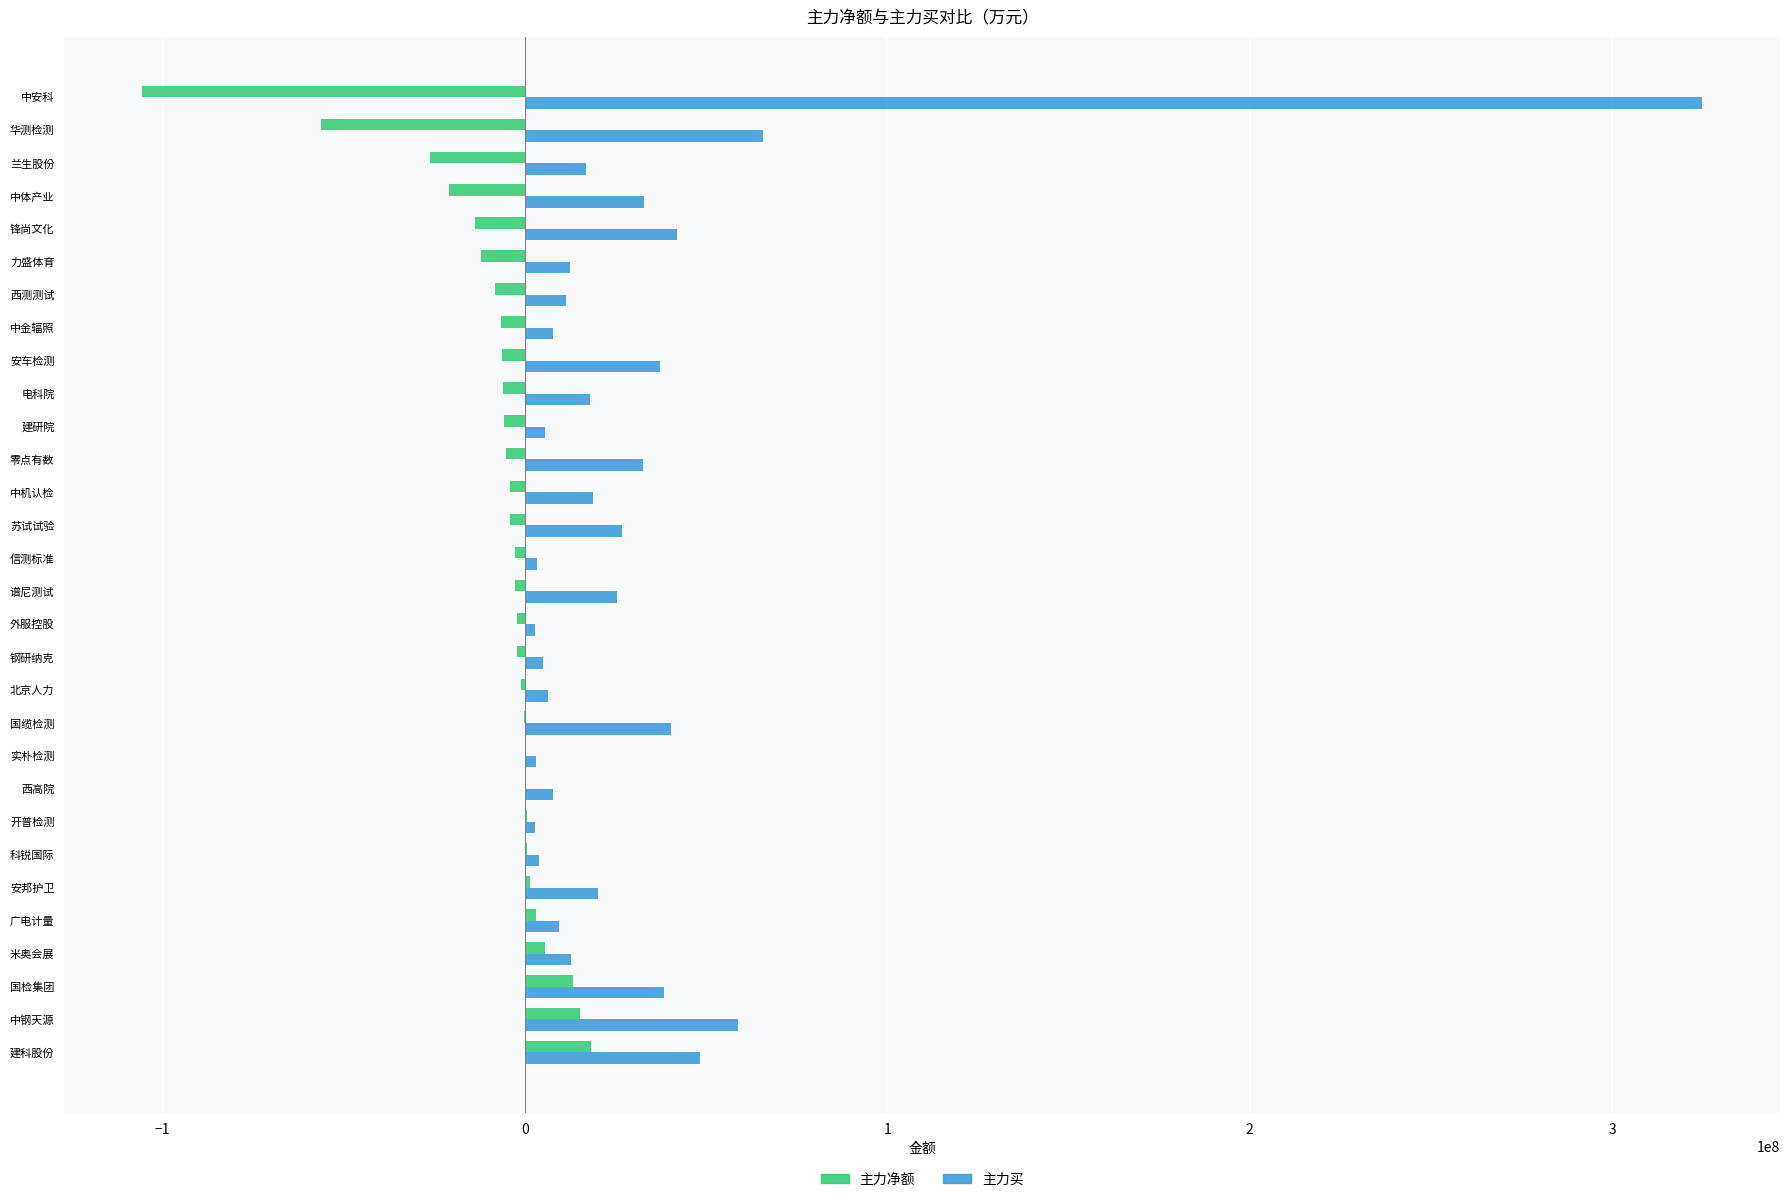

Where is 主力买 nearest to the value 163753908?

华测检测